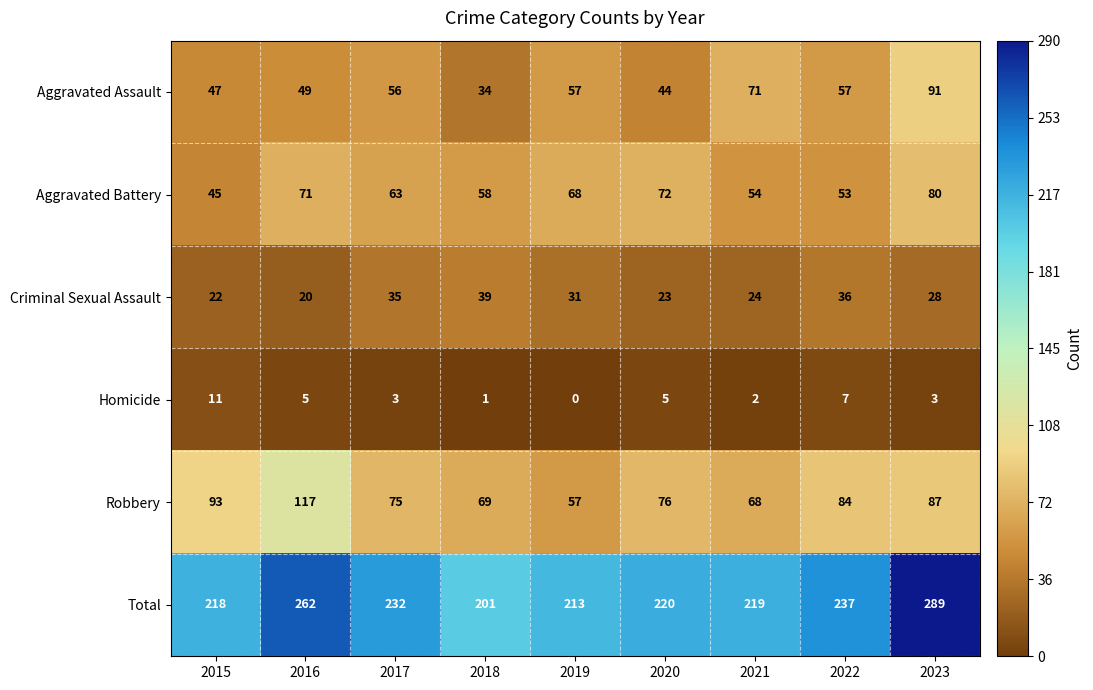

How many data points does each series have?

9